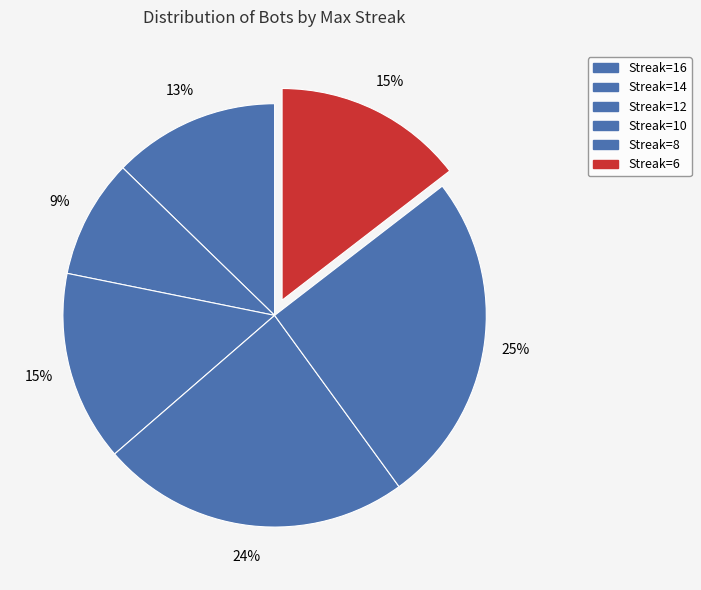

How many slices are in this pie chart?

6